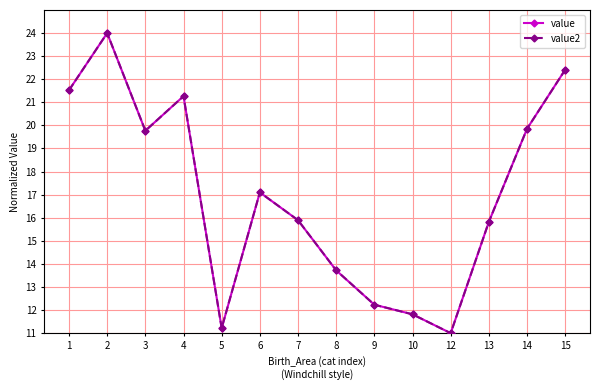

Does the chart display data point markers on the line(s)?

Yes